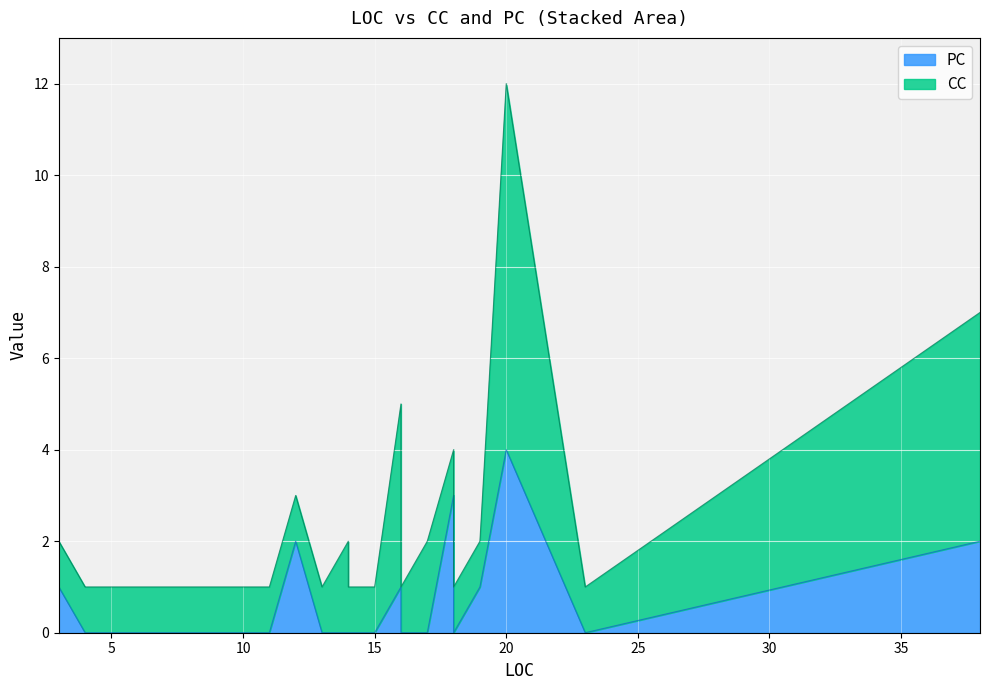

Reading left to right, extract all data points from this chart.

3=0	3=0	3=1	4=0	4=0	5=0	6=0	7=0	8=0	8=0	8=0	8=0	9=0	10=0	10=0	11=0	12=2	13=0	14=0	14=0	15=0	16=1	16=0	17=0	18=3	18=0	18=0	19=1	20=4	23=0	38=2